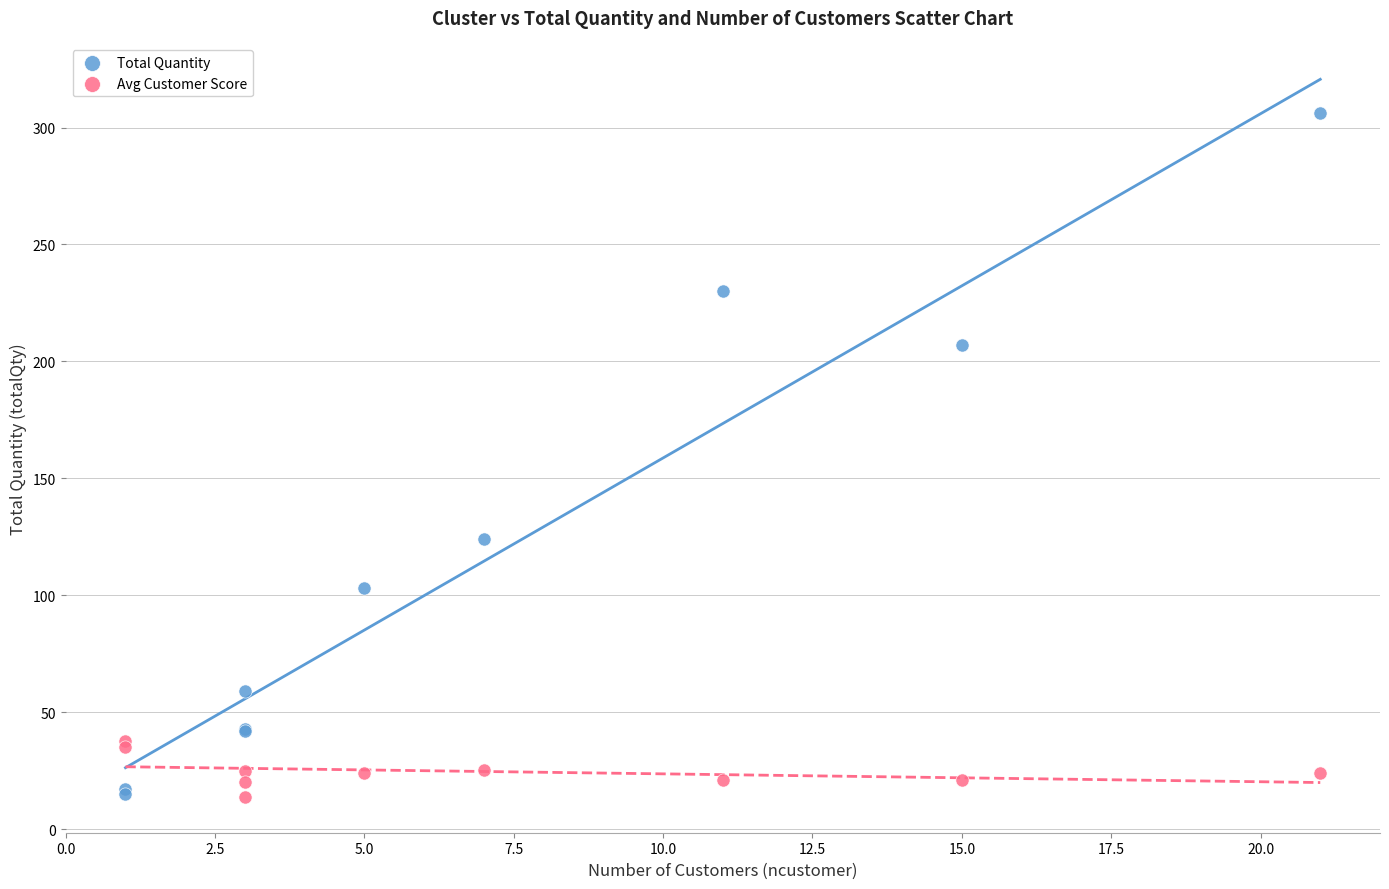

Which series reaches the maximum Y coordinate?

Total Quantity